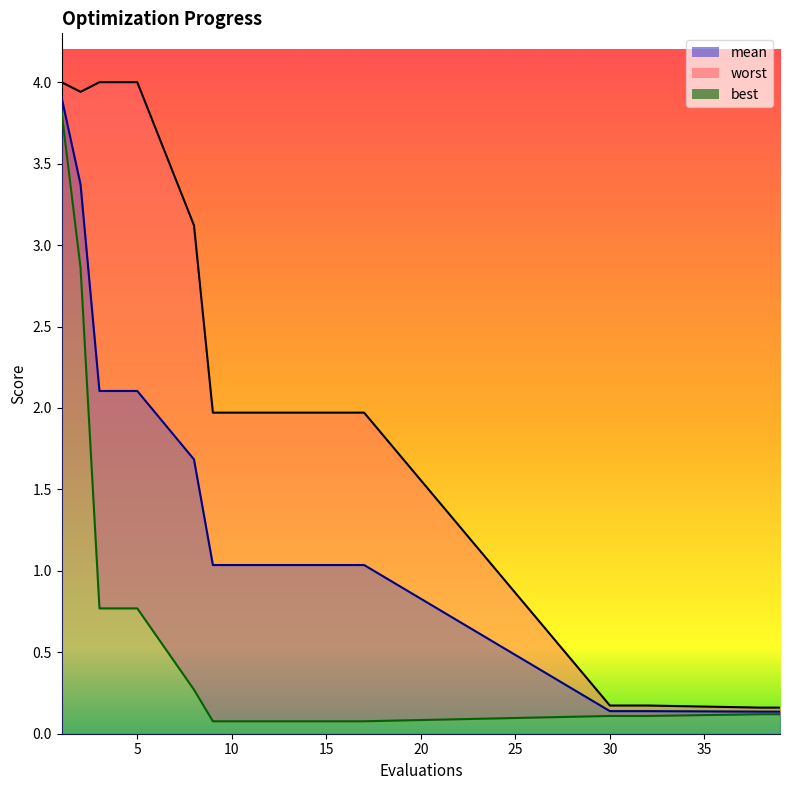

True or false: best and worst intersect in this chart.

False